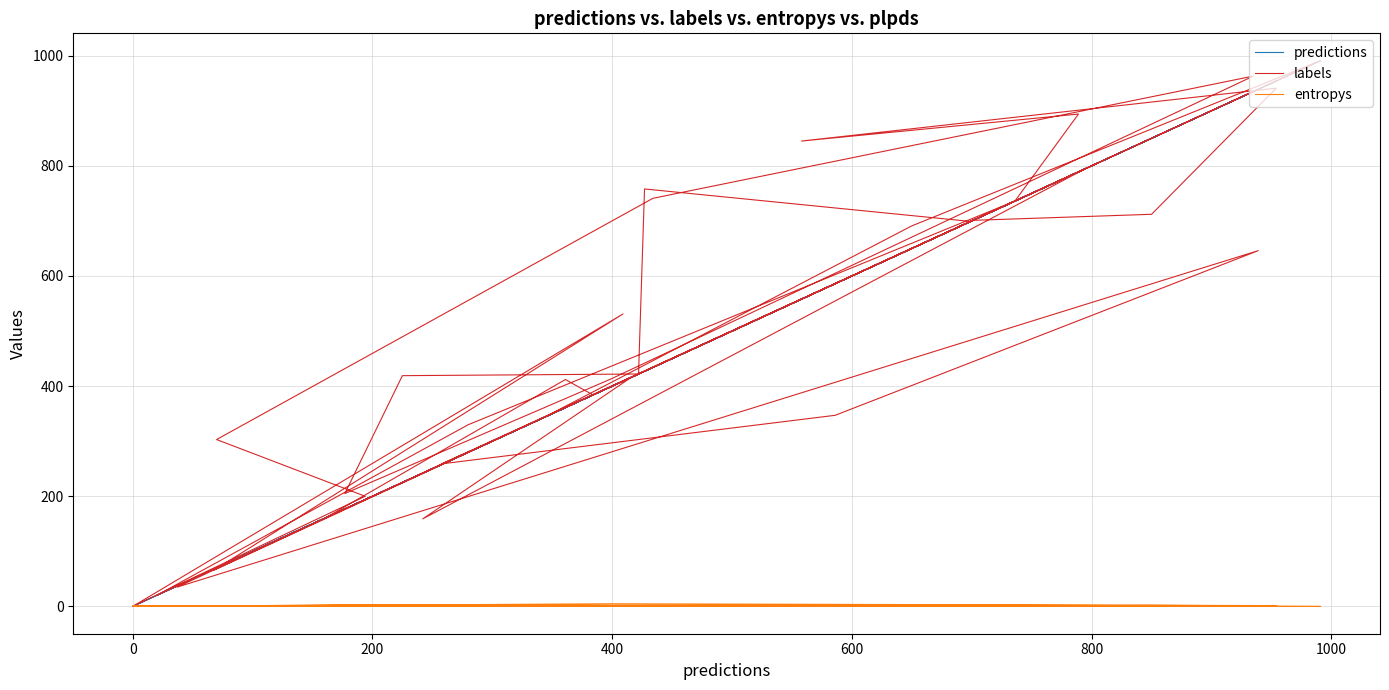

What is the difference between the second highest and second lowest values in the entropys series?

2.9